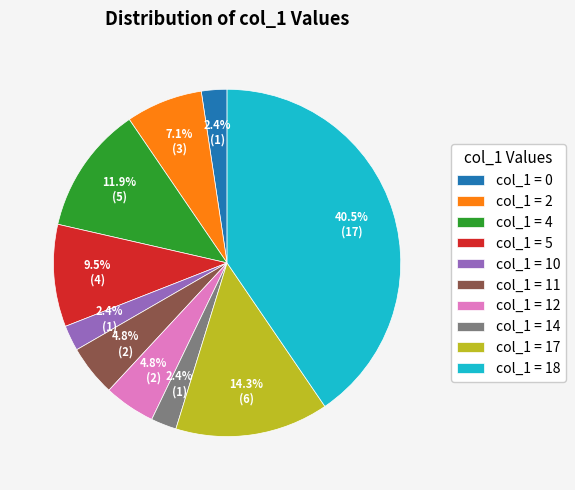

Between col_1 = 14 and col_1 = 11, which is larger?

col_1 = 11